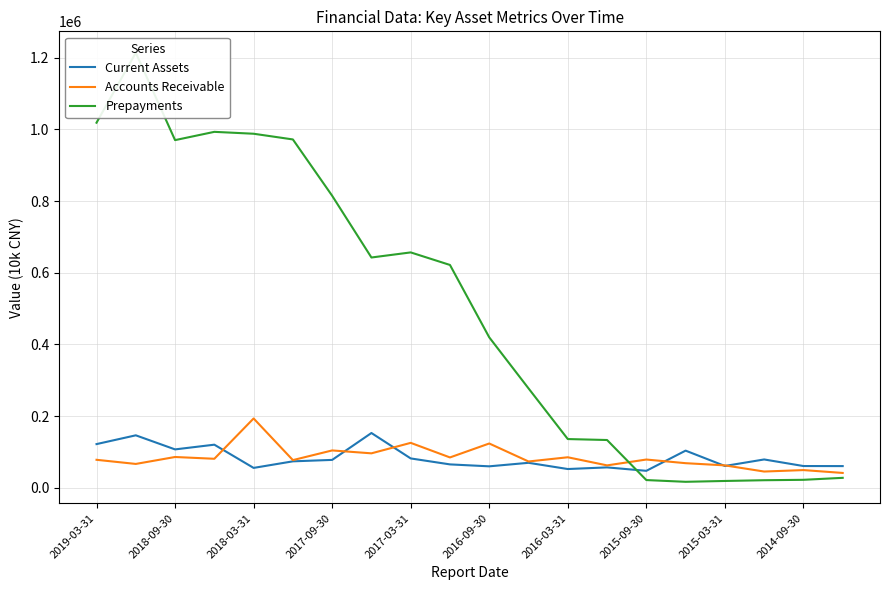

After their last crossing, which series has the higher values: Current Assets or Accounts Receivable?

Current Assets